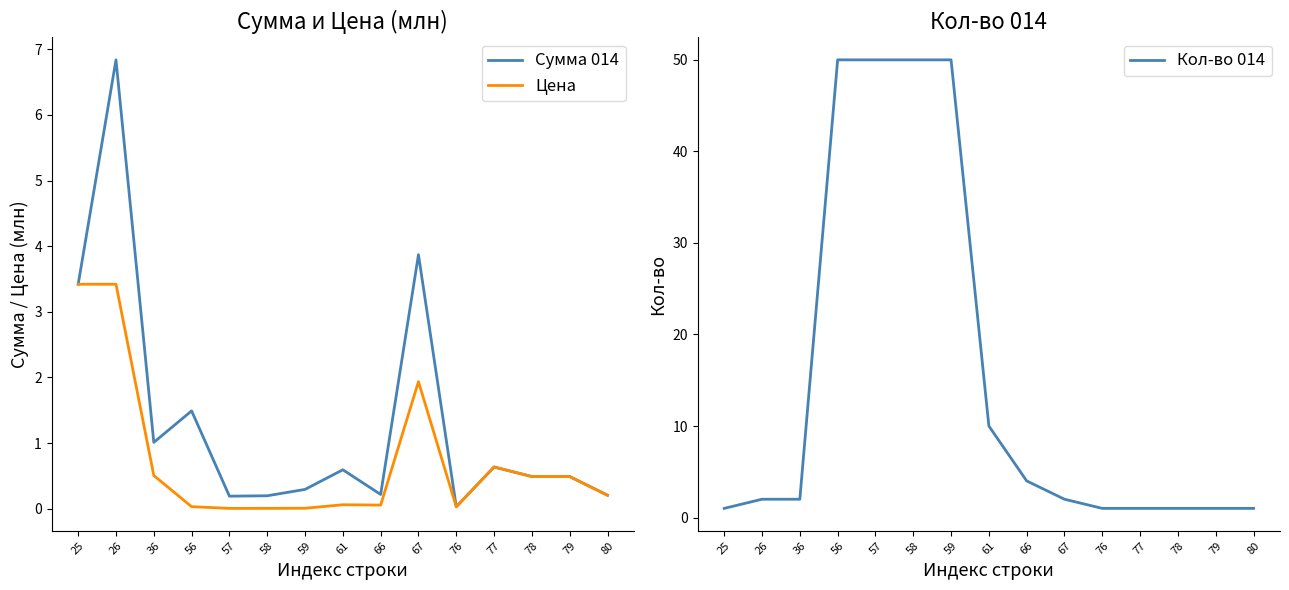

True or false: Цена has more than 1 points higher than both neighbors.

True